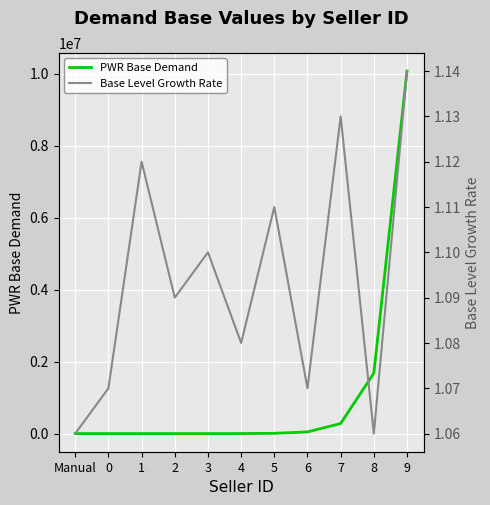

Is the value of PWR Base Demand at 3 greater than the value of Base Level Growth Rate at 0?

Yes